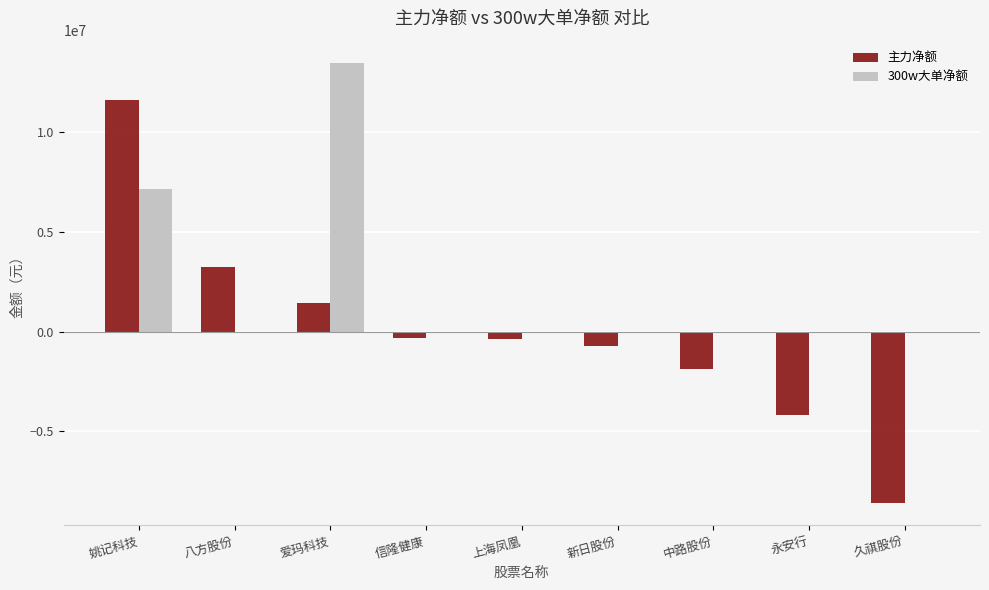

The value of 主力净额 at 中路股份 is -2918242. True or false?

False